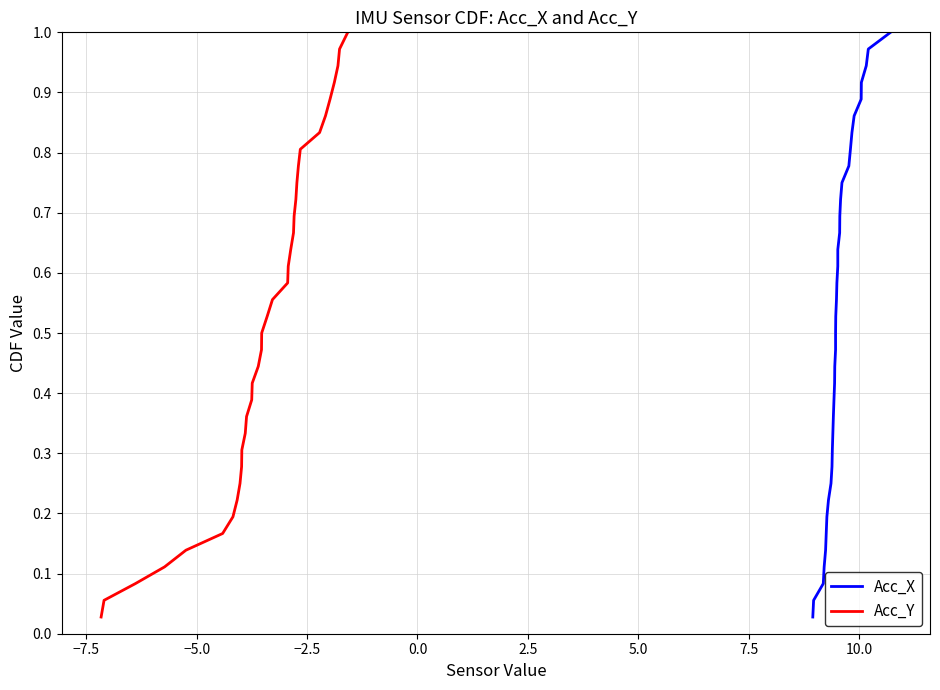

Which series has the largest total across all categories?

Acc_X